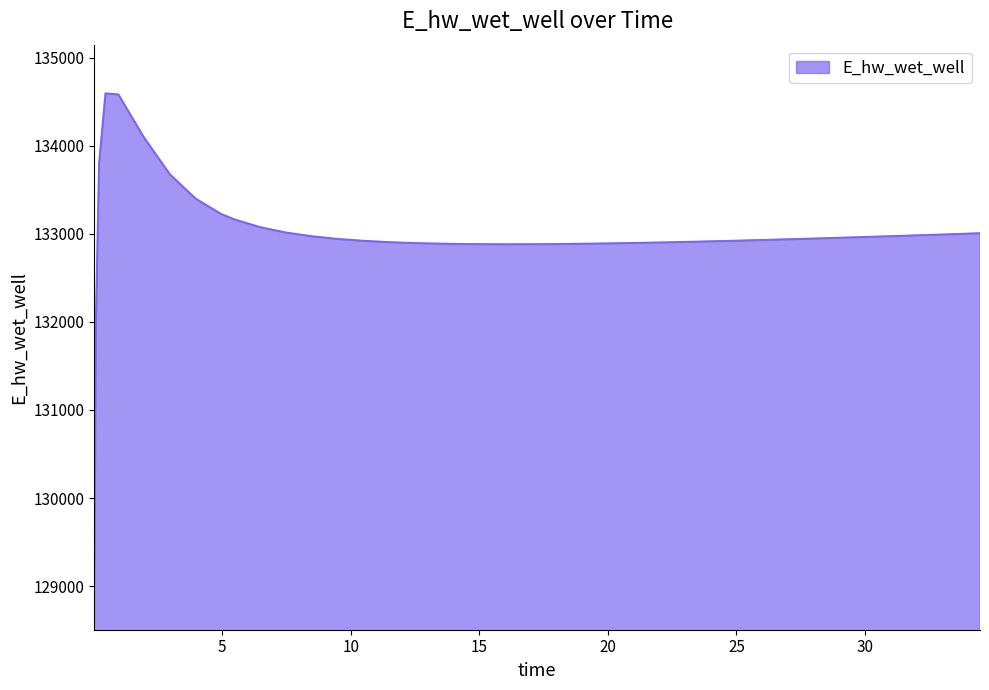

What is the maximum value shown in the chart?

134595.2